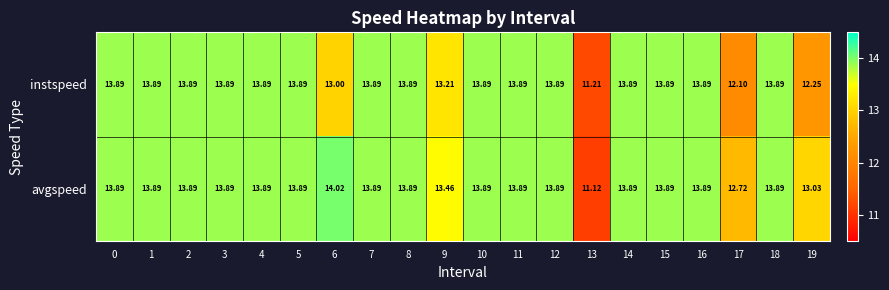

List the series in order of their peak value, lowest first.

instspeed, avgspeed